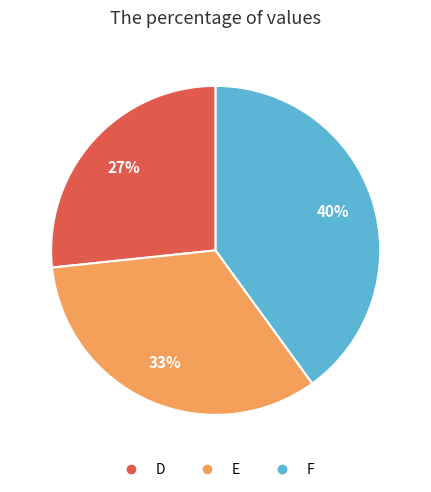

The F slice represents 40% of the pie. True or false?

True